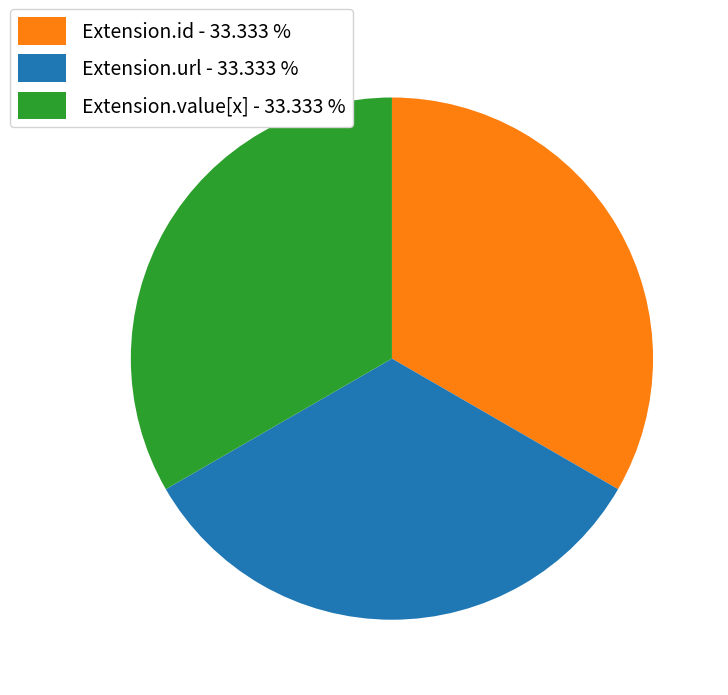

Count the number of slices in the pie.

3